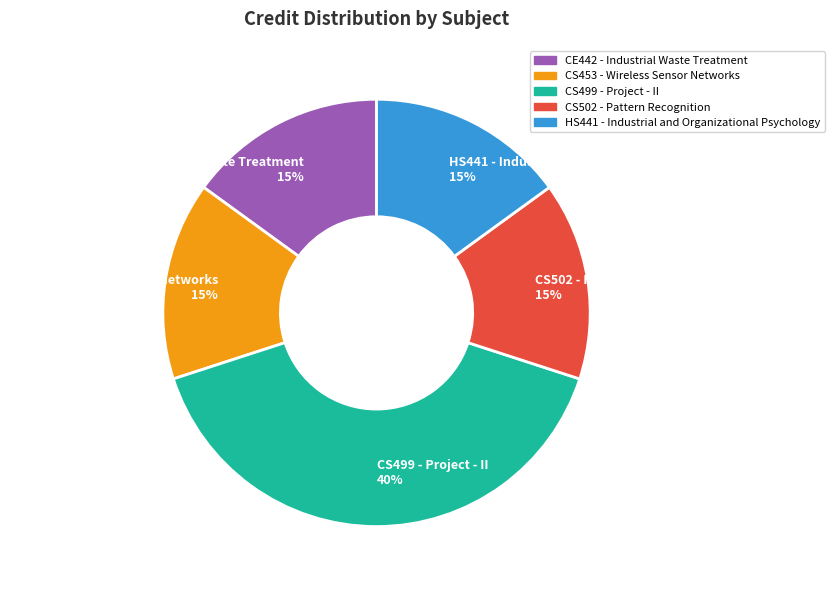

What is the largest slice in the pie chart?

CS499 - Project - II